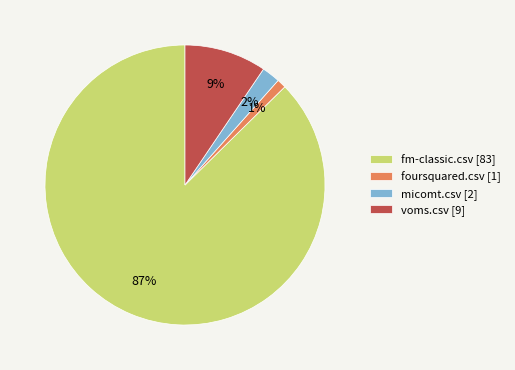

Combined, do voms.csv [9] and foursquared.csv [1] account for over 50%?

No